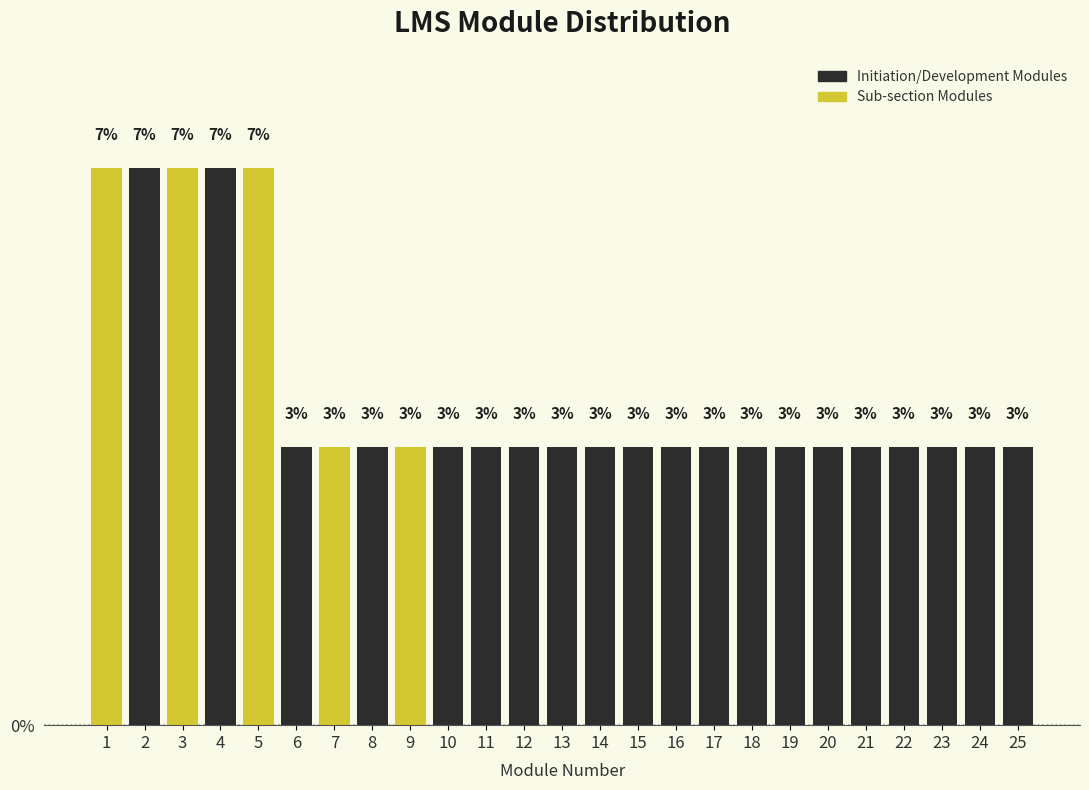

How many bars are there in total?

25